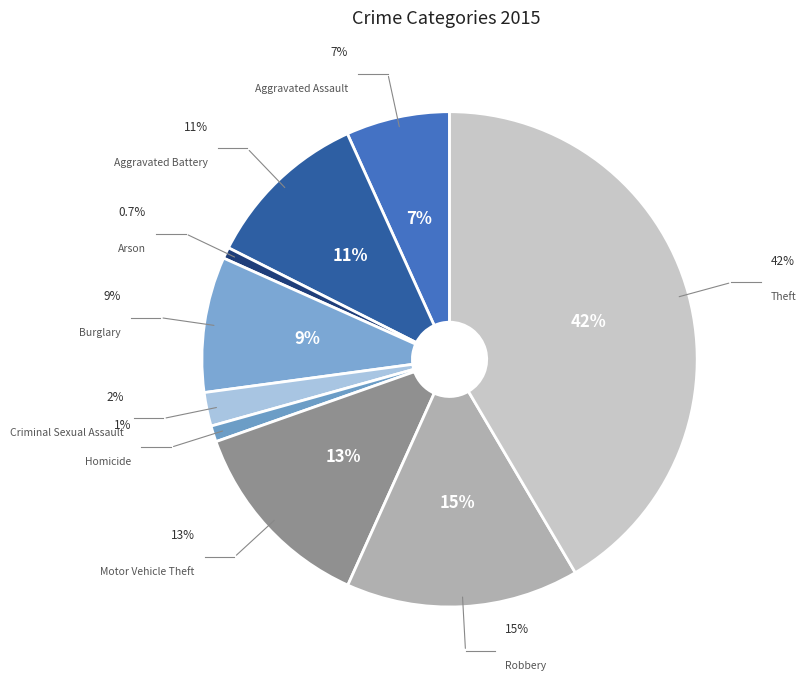

Is there a majority slice in this chart?

No